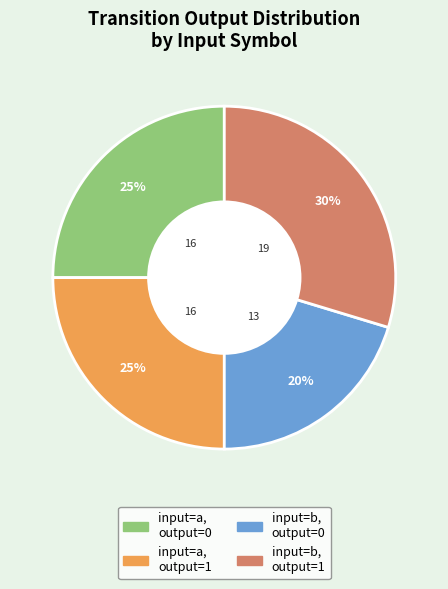

How many segments does this pie chart have?

4